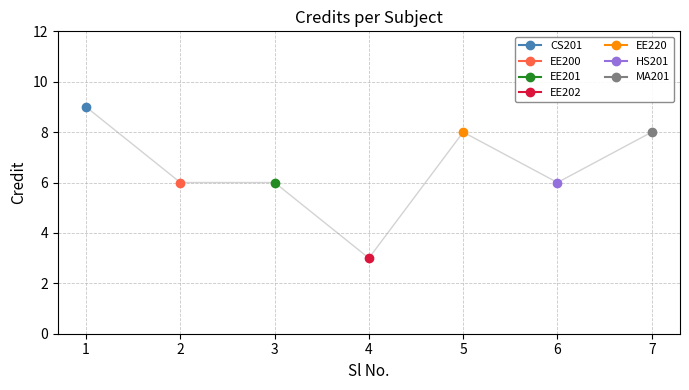

Between 2 and 6, which is larger?

2